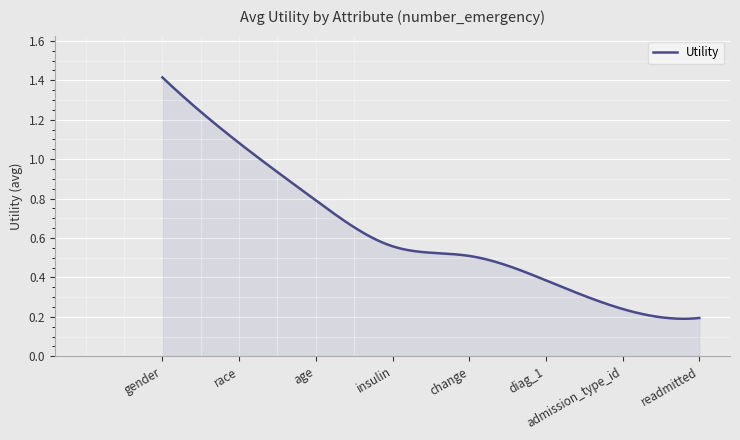

How many lines are shown in the chart?

1